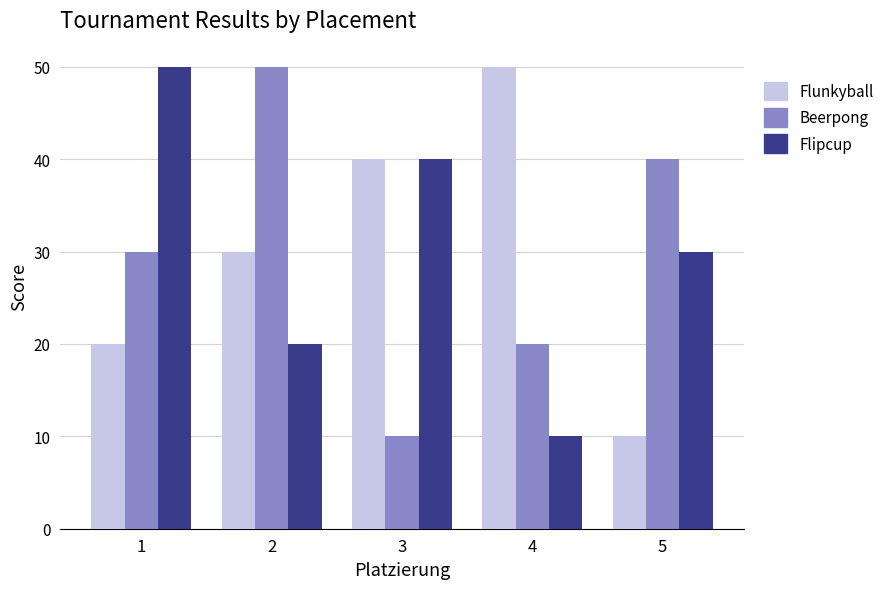

What is the value of the Flunkyball bar at the 4th from the left?

50